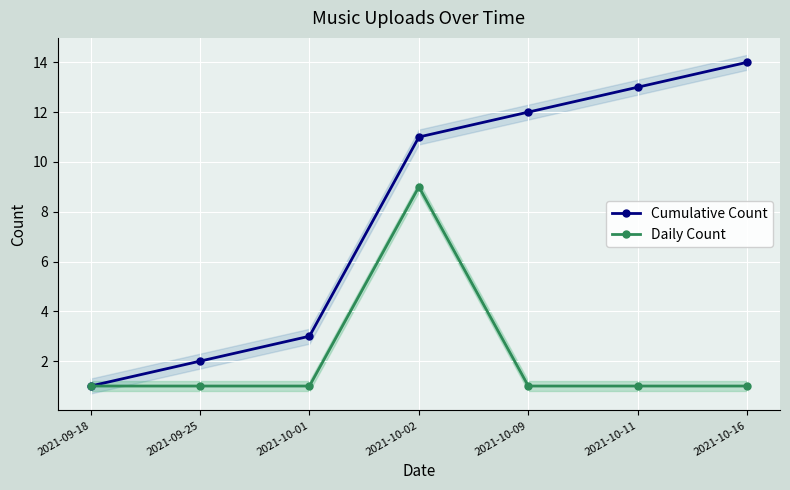

At which label is Daily Count closest to 5?

2021-09-18